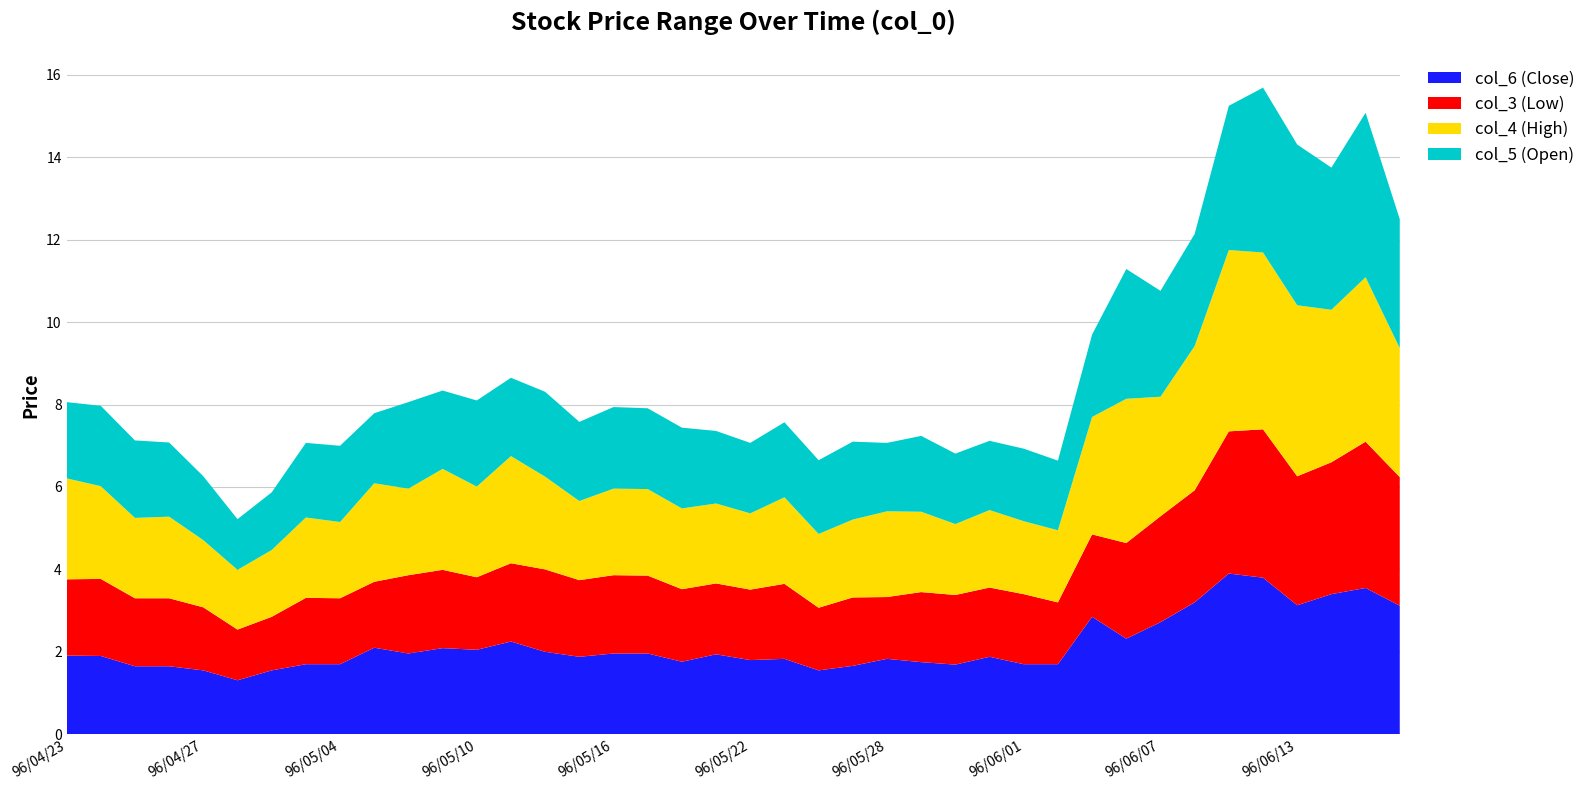

Reading right to left, transcribe all the data shown in this chart.

col_6 (Close): 96/06/20=3.1	96/06/15=3.5	96/06/14=3.4	96/06/13=3.1	96/06/12=3.8	96/06/11=3.9	96/06/08=3.2	96/06/07=2.7	96/06/06=2.3	96/06/05=2.9	96/06/04=1.7	96/06/01=1.7	96/05/31=1.9	96/05/30=1.7	96/05/29=1.8	96/05/28=1.8	96/05/25=1.7	96/05/24=1.6	96/05/23=1.8	96/05/22=1.8	96/05/21=1.9	96/05/18=1.8	96/05/17=2.0	96/05/16=2.0	96/05/15=1.9	96/05/14=2.0	96/05/11=2.2	96/05/10=2.0	96/05/09=2.1	96/05/08=2.0	96/05/07=2.1	96/05/04=1.7	96/05/03=1.7	96/05/02=1.6	96/04/30=1.3	96/04/27=1.6	96/04/26=1.6	96/04/25=1.6	96/04/24=1.9	96/04/23=1.9
col_3 (Low): 96/06/20=3.1	96/06/15=3.5	96/06/14=3.2	96/06/13=3.1	96/06/12=3.6	96/06/11=3.5	96/06/08=2.7	96/06/07=2.6	96/06/06=2.3	96/06/05=2.0	96/06/04=1.5	96/06/01=1.7	96/05/31=1.7	96/05/30=1.7	96/05/29=1.7	96/05/28=1.5	96/05/25=1.7	96/05/24=1.5	96/05/23=1.8	96/05/22=1.7	96/05/21=1.7	96/05/18=1.8	96/05/17=1.9	96/05/16=1.9	96/05/15=1.9	96/05/14=2.0	96/05/11=1.9	96/05/10=1.8	96/05/09=1.9	96/05/08=1.9	96/05/07=1.6	96/05/04=1.6	96/05/03=1.6	96/05/02=1.3	96/04/30=1.2	96/04/27=1.5	96/04/26=1.6	96/04/25=1.6	96/04/24=1.9	96/04/23=1.9
col_4 (High): 96/06/20=3.1	96/06/15=4.0	96/06/14=3.7	96/06/13=4.2	96/06/12=4.3	96/06/11=4.4	96/06/08=3.5	96/06/07=2.9	96/06/06=3.5	96/06/05=2.9	96/06/04=1.8	96/06/01=1.8	96/05/31=1.9	96/05/30=1.7	96/05/29=1.9	96/05/28=2.1	96/05/25=1.9	96/05/24=1.8	96/05/23=2.1	96/05/22=1.9	96/05/21=1.9	96/05/18=2.0	96/05/17=2.1	96/05/16=2.1	96/05/15=1.9	96/05/14=2.2	96/05/11=2.6	96/05/10=2.2	96/05/09=2.5	96/05/08=2.1	96/05/07=2.4	96/05/04=1.9	96/05/03=1.9	96/05/02=1.6	96/04/30=1.4	96/04/27=1.6	96/04/26=2.0	96/04/25=1.9	96/04/24=2.2	96/04/23=2.5
col_5 (Open): 96/06/20=3.1	96/06/15=4.0	96/06/14=3.5	96/06/13=3.9	96/06/12=4.0	96/06/11=3.5	96/06/08=2.7	96/06/07=2.6	96/06/06=3.1	96/06/05=2.0	96/06/04=1.7	96/06/01=1.8	96/05/31=1.7	96/05/30=1.7	96/05/29=1.8	96/05/28=1.7	96/05/25=1.9	96/05/24=1.8	96/05/23=1.8	96/05/22=1.7	96/05/21=1.8	96/05/18=2.0	96/05/17=2.0	96/05/16=2.0	96/05/15=1.9	96/05/14=2.1	96/05/11=1.9	96/05/10=2.1	96/05/09=1.9	96/05/08=2.1	96/05/07=1.7	96/05/04=1.9	96/05/03=1.8	96/05/02=1.4	96/04/30=1.2	96/04/27=1.6	96/04/26=1.8	96/04/25=1.9	96/04/24=1.9	96/04/23=1.9